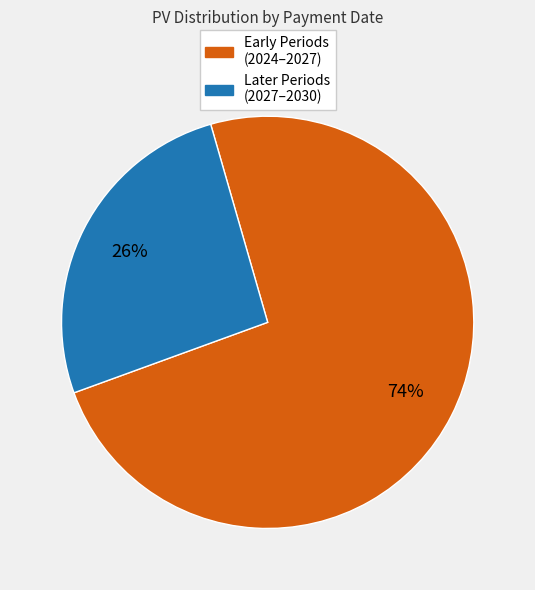

How many slices are in this pie chart?

2